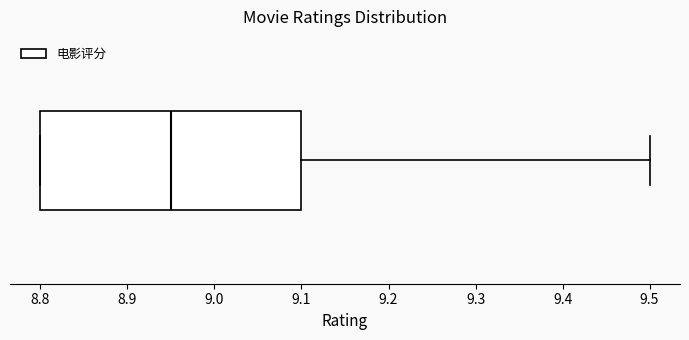

Where does the median line of the box sit on the x-axis? The values are not printed on the chart, so give them approximately, as read against the axis.

8.95